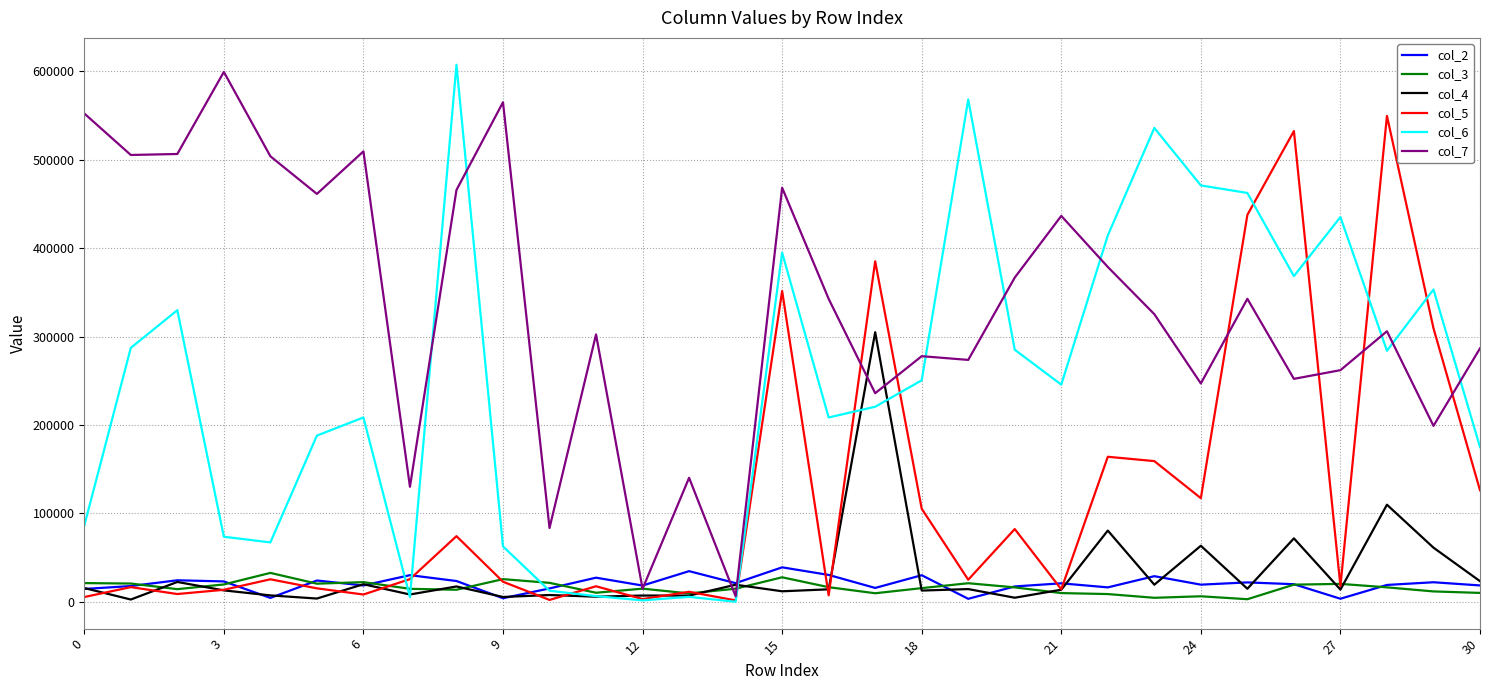

What are all the series names shown in the legend?

col_2, col_3, col_4, col_5, col_6, col_7